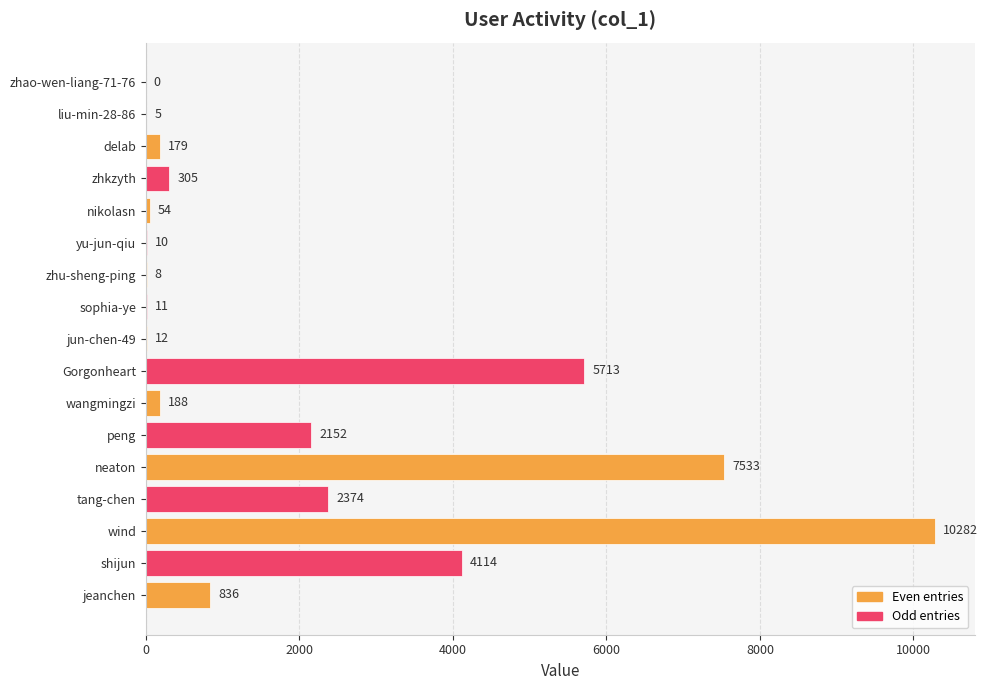

Reading top to bottom, transcribe all the data shown in this chart.

zhao-wen-liang-71-76=0	liu-min-28-86=5	delab=179	zhkzyth=305	nikolasn=54	yu-jun-qiu=10	zhu-sheng-ping=8	sophia-ye=11	jun-chen-49=12	Gorgonheart=5713	wangmingzi=188	peng=2152	neaton=7533	tang-chen=2374	wind=10282	shijun=4114	jeanchen=836